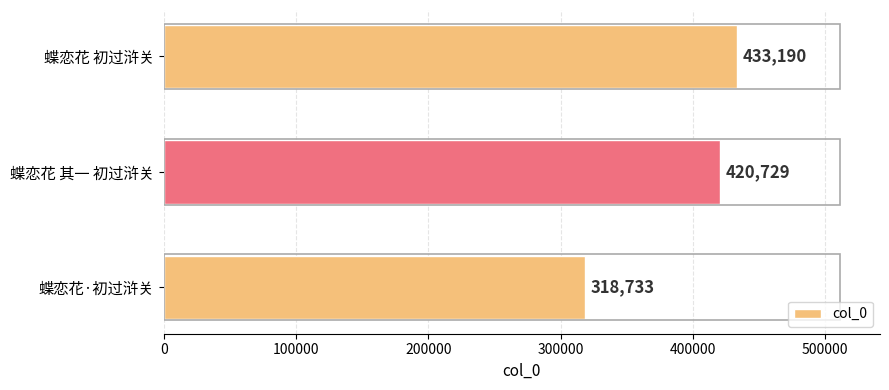

Where is the data nearest to the value 375961?

蝶恋花 其一 初过浒关